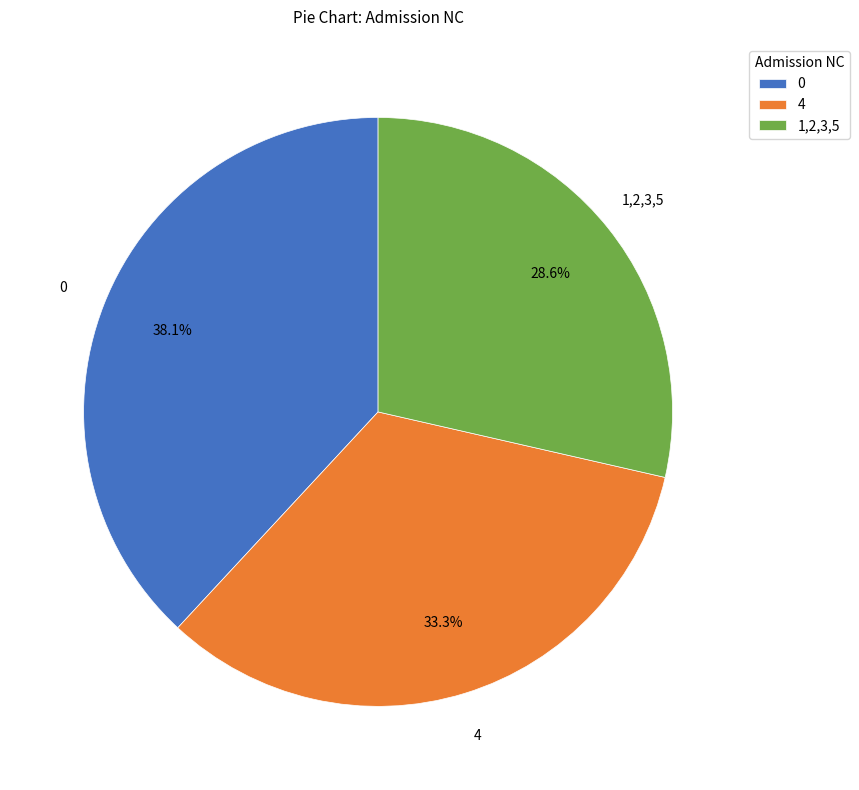

Is the sum of 1,2,3,5 and 0 greater than half?

Yes